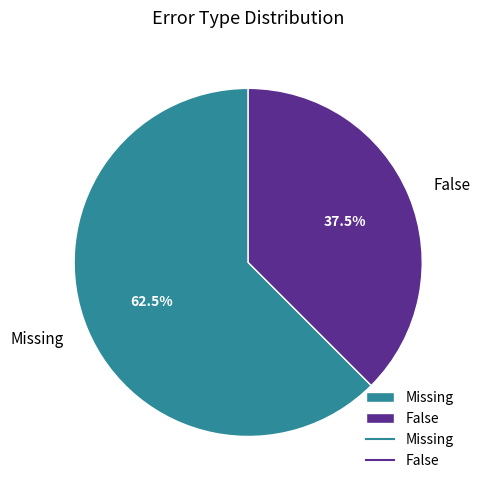

Which category accounts for the majority?

Missing